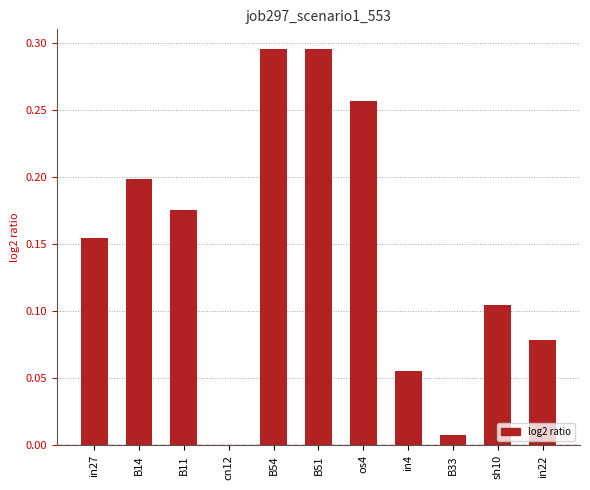

Which has a higher value, in4 or B54?

B54